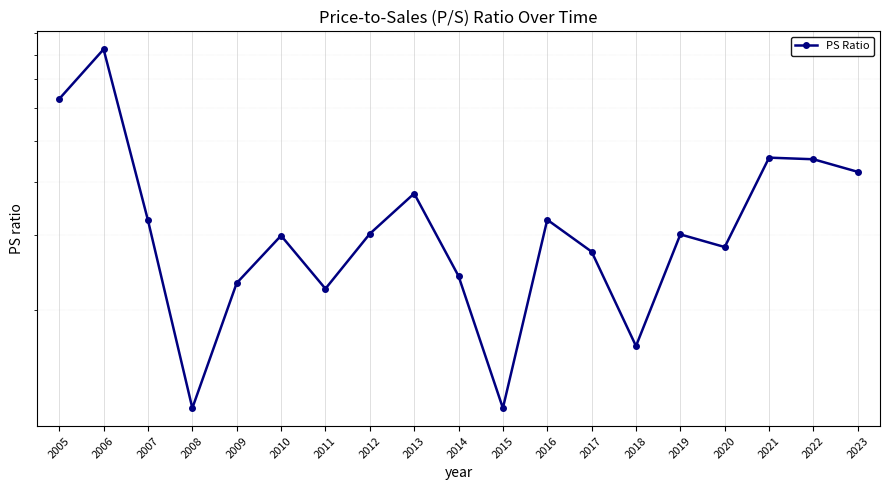

Which has a higher value, 2013 or 2006?

2006